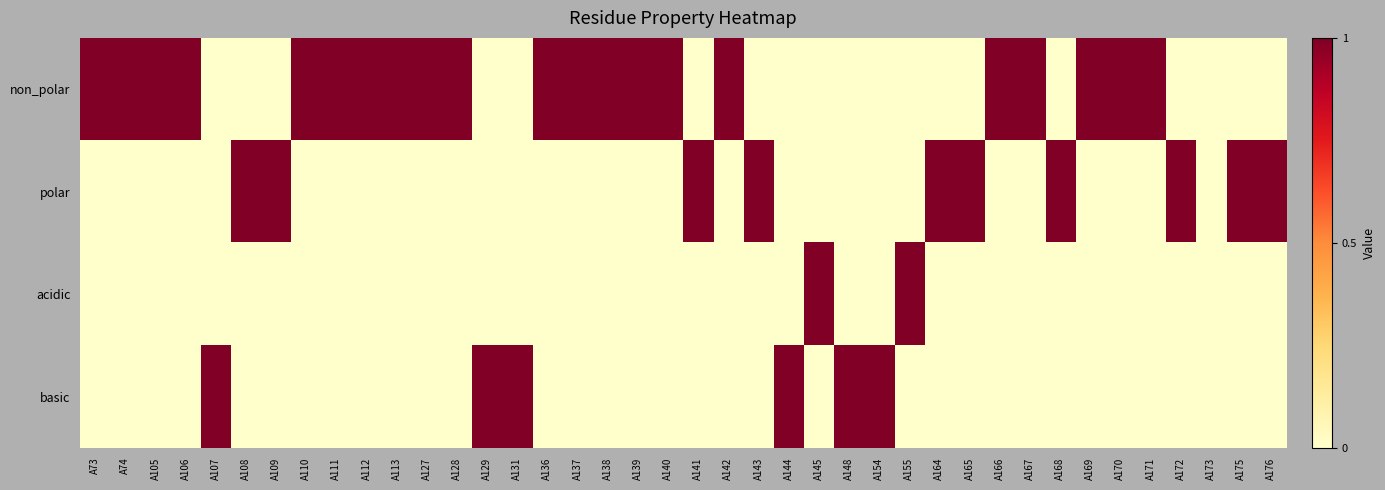

Which series has the widest spread of values?

non_polar